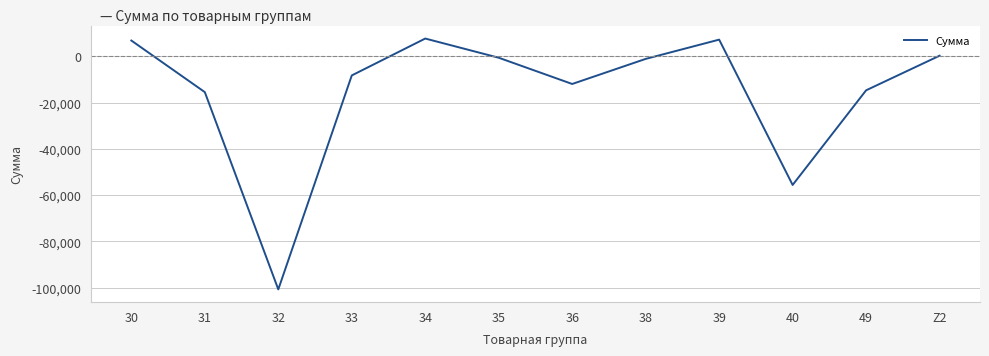

True or false: the data has more than 2 interior local peaks.

False